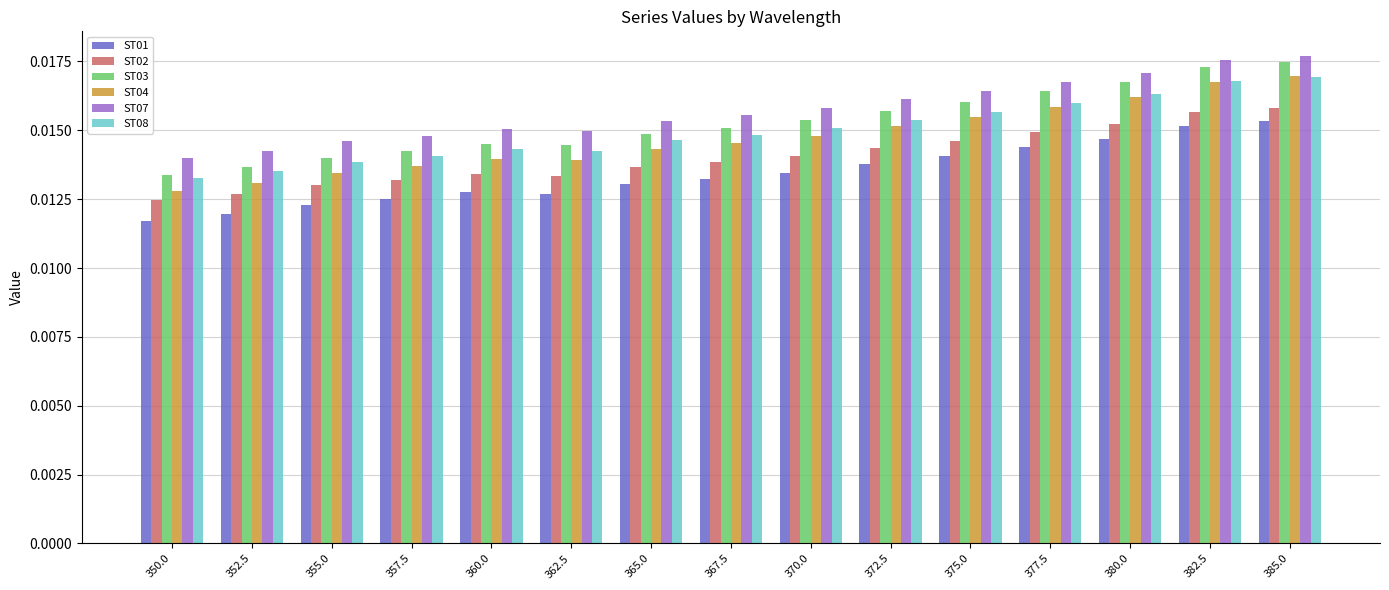

How many ST01 values are between 0 and 1?

15